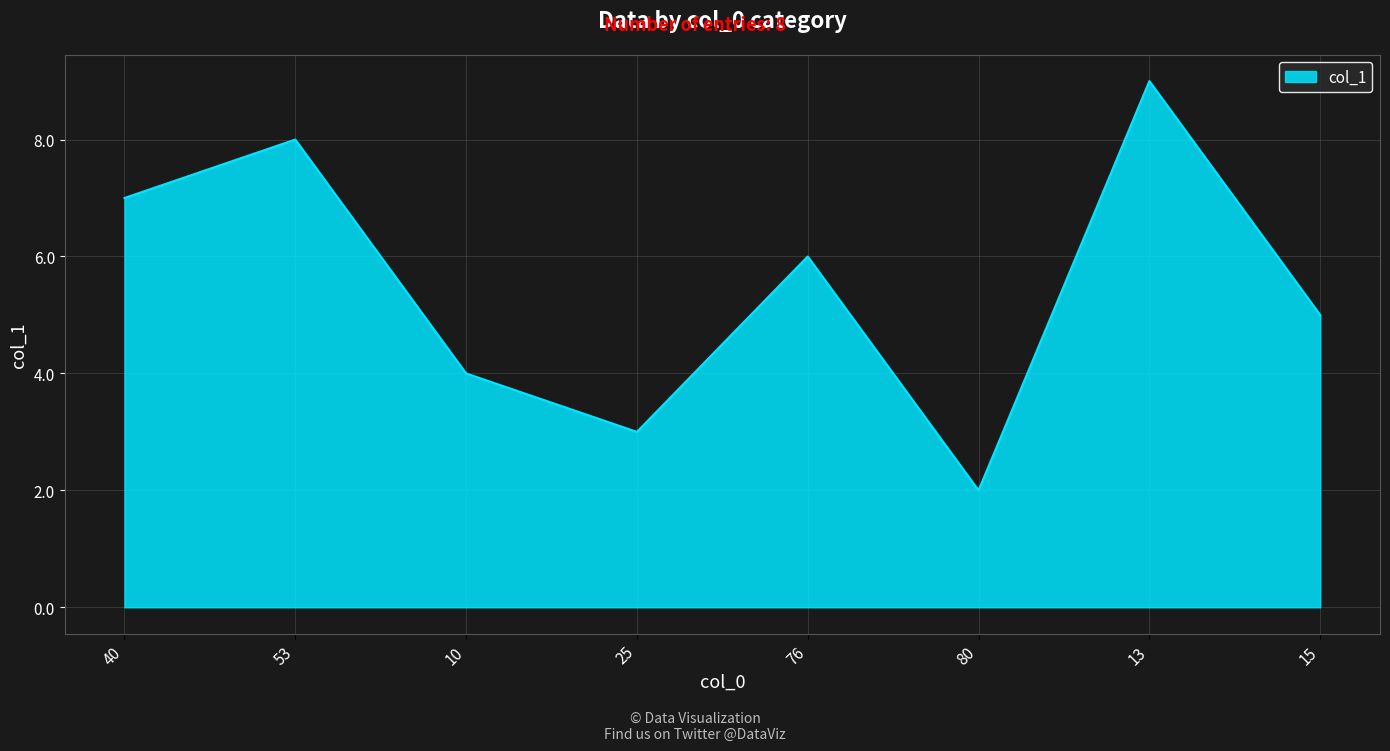

Approximately how many times larger is the value at 10 compared to 13?

0.4